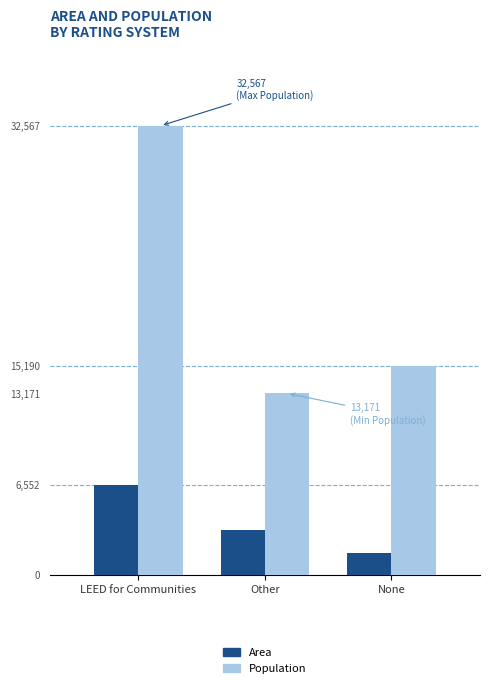

What is the greatest value displayed?

32567